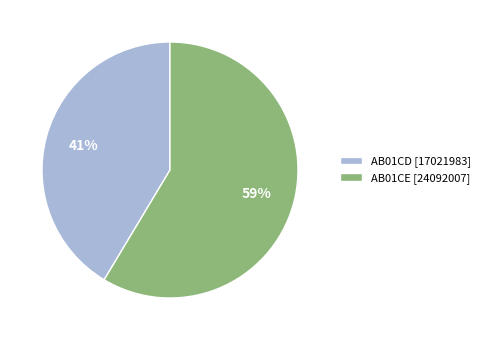

How many slices are in this pie chart?

2